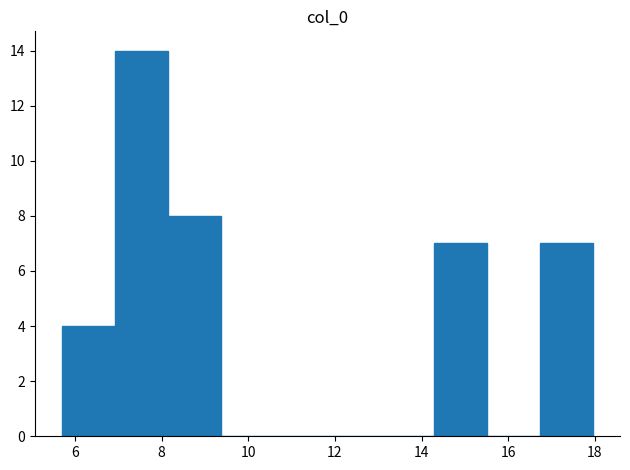

Reading left to right, transcribe this chart: for each bar, give the range it covers on the x-axis and its height. Neither the bar edges nor the heights are printed on the chart, so give them approximately, as read against the axes.

5.6 to 7.0: 4
7.0 to 8.2: 14
8.2 to 9.4: 8
9.4 to 10.6: 0
10.6 to 11.8: 0
11.8 to 13.0: 0
13.0 to 14.2: 0
14.2 to 15.6: 7
15.6 to 16.8: 0
16.8 to 18.0: 7